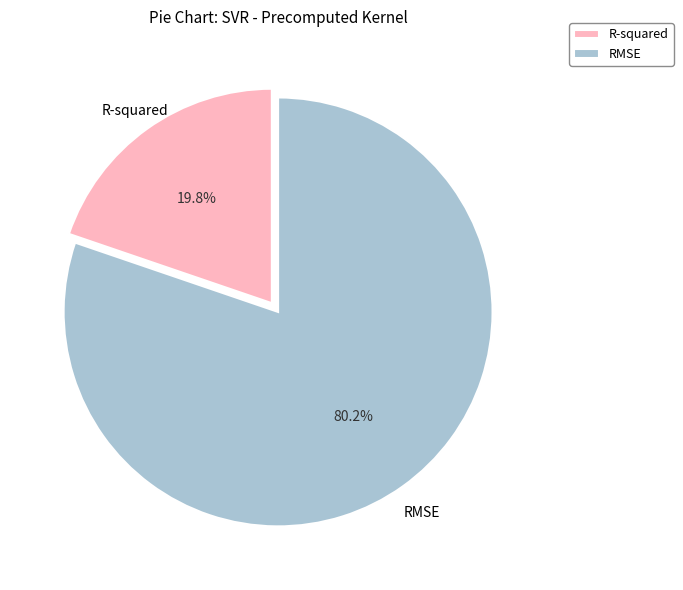

Which slice is the smallest?

R-squared